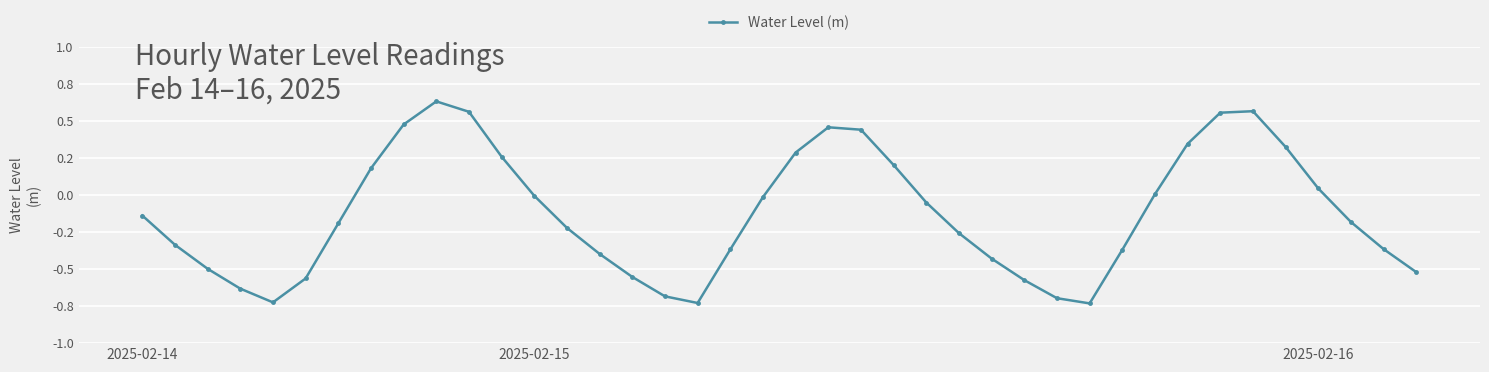

How many interior local peaks (higher than both neighbors) does the data have?

3